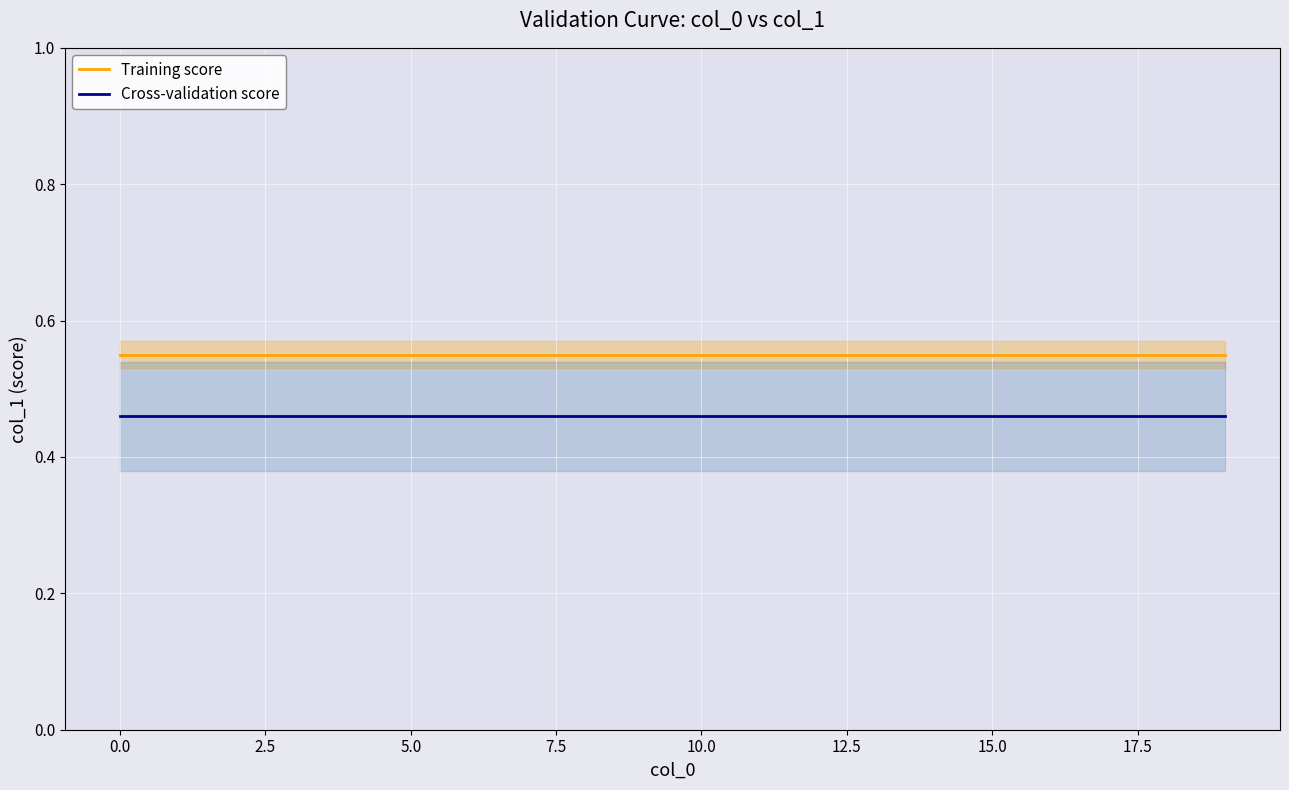

The value of Cross-validation score at 12 is 0.5. True or false?

True